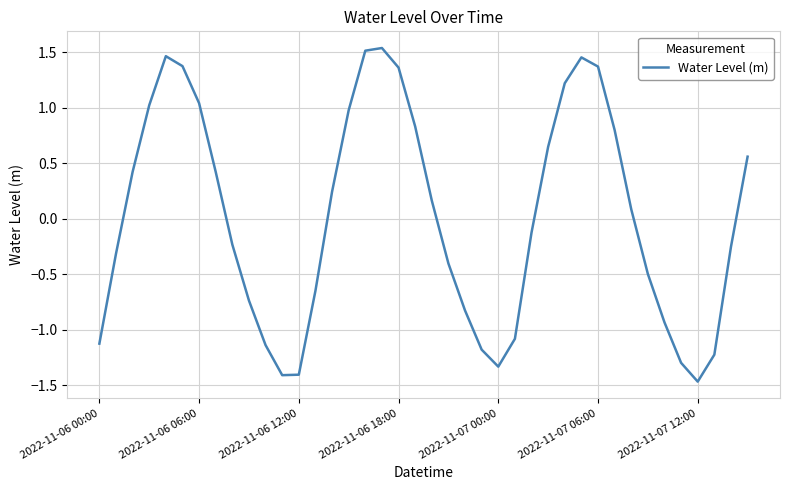

What is the sum of all values?

0.8